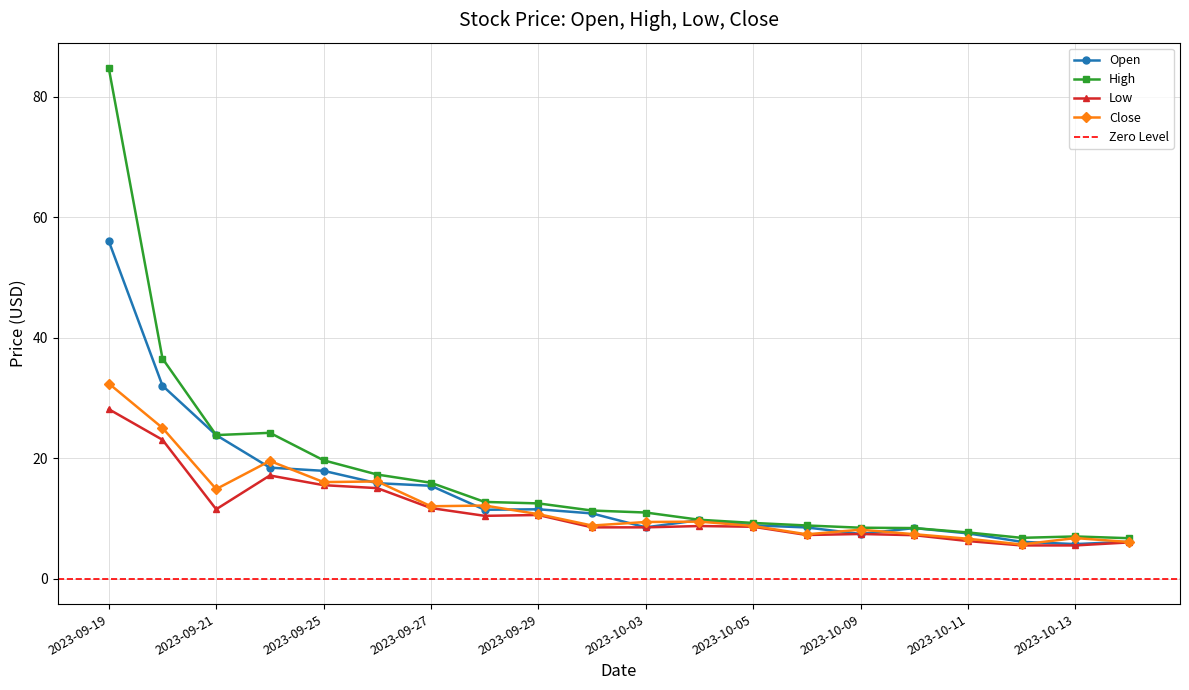

What is the average value of the Close series?

12.1